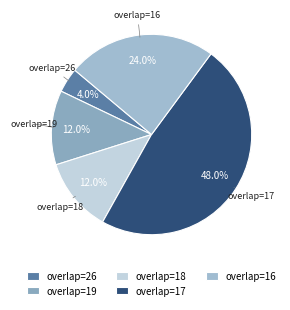

Which slice is the smallest?

overlap=26